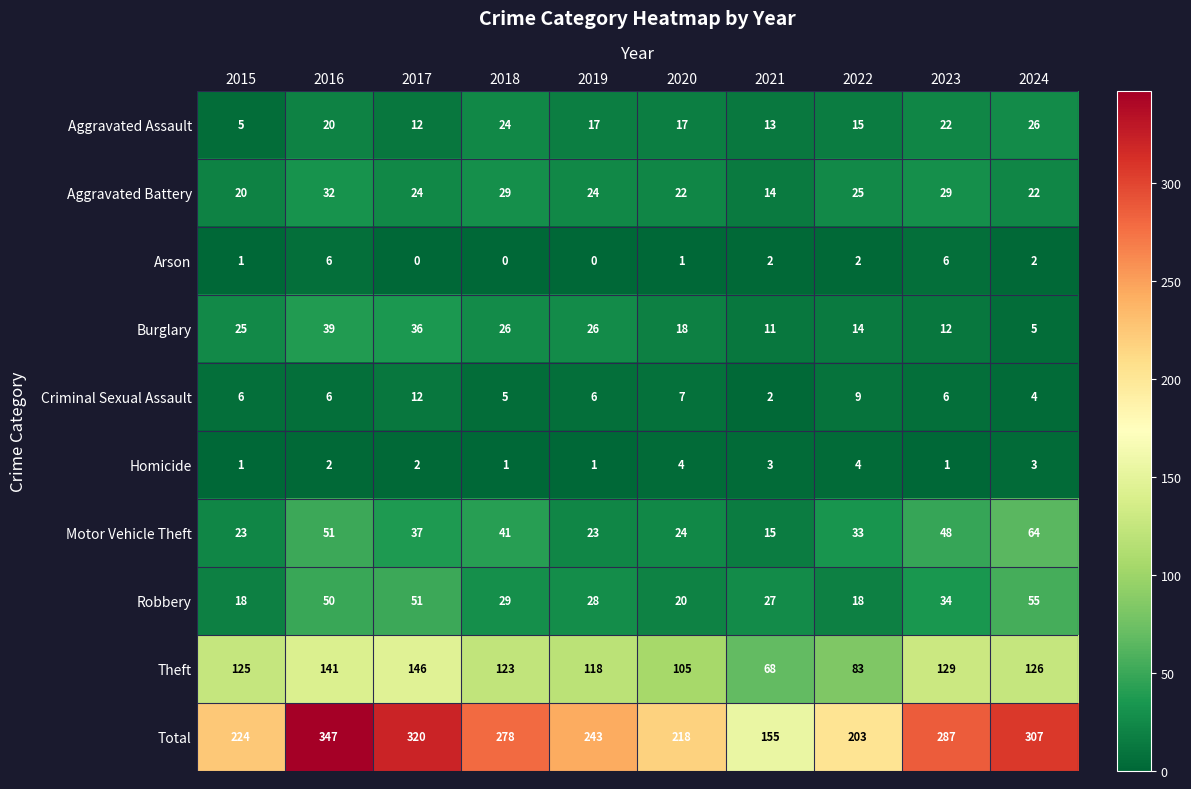

What is the total value across all series at 2024?

614